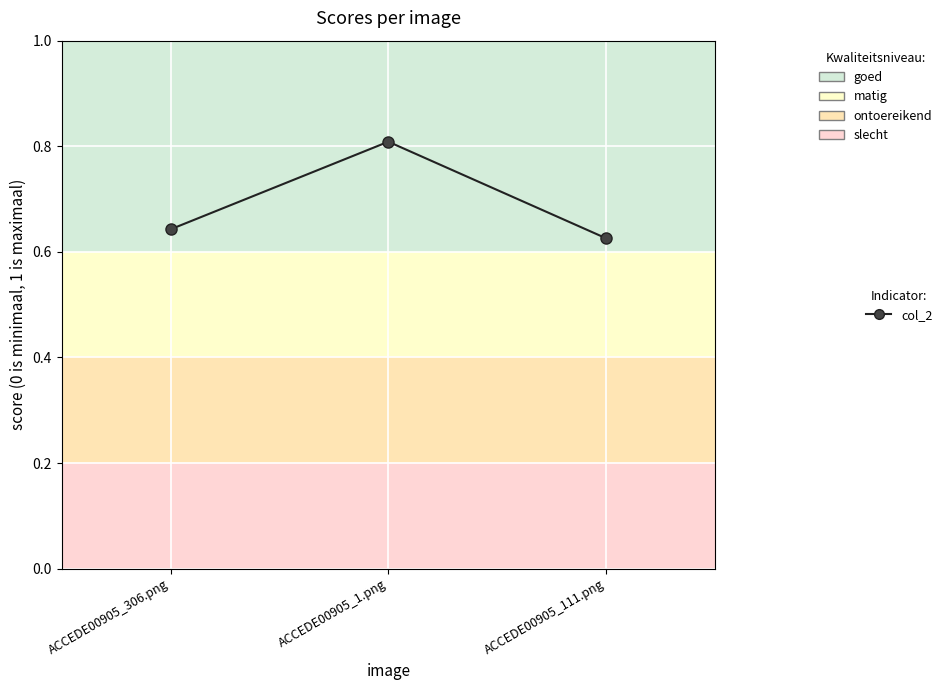

What is the label of the 3rd point from the right?

ACCEDE00905_306.png